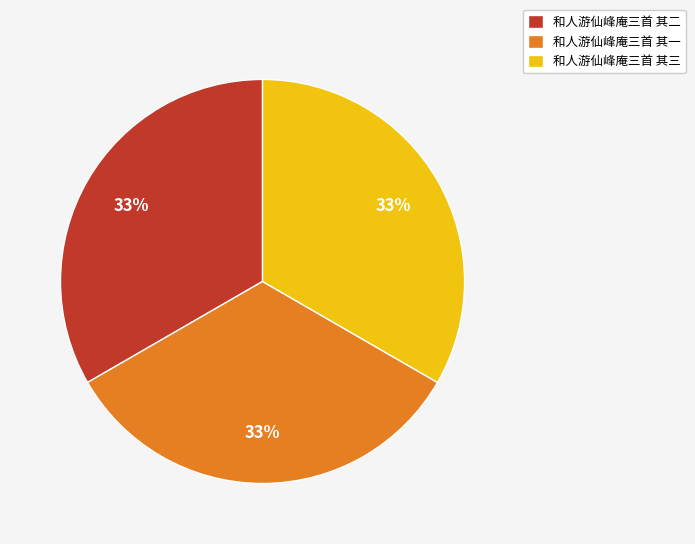

Is it true that 和人游仙峰庵三首 其二 is 33% of the pie?

True